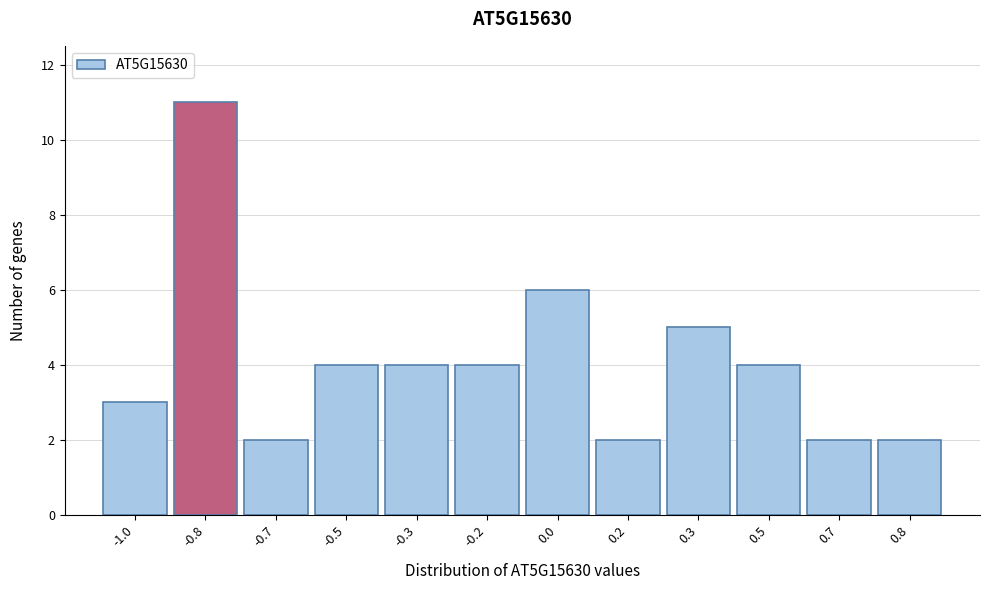

Reading left to right, what are all the values shown in this chart?

3	11	2	4	4	4	6	2	5	4	2	2